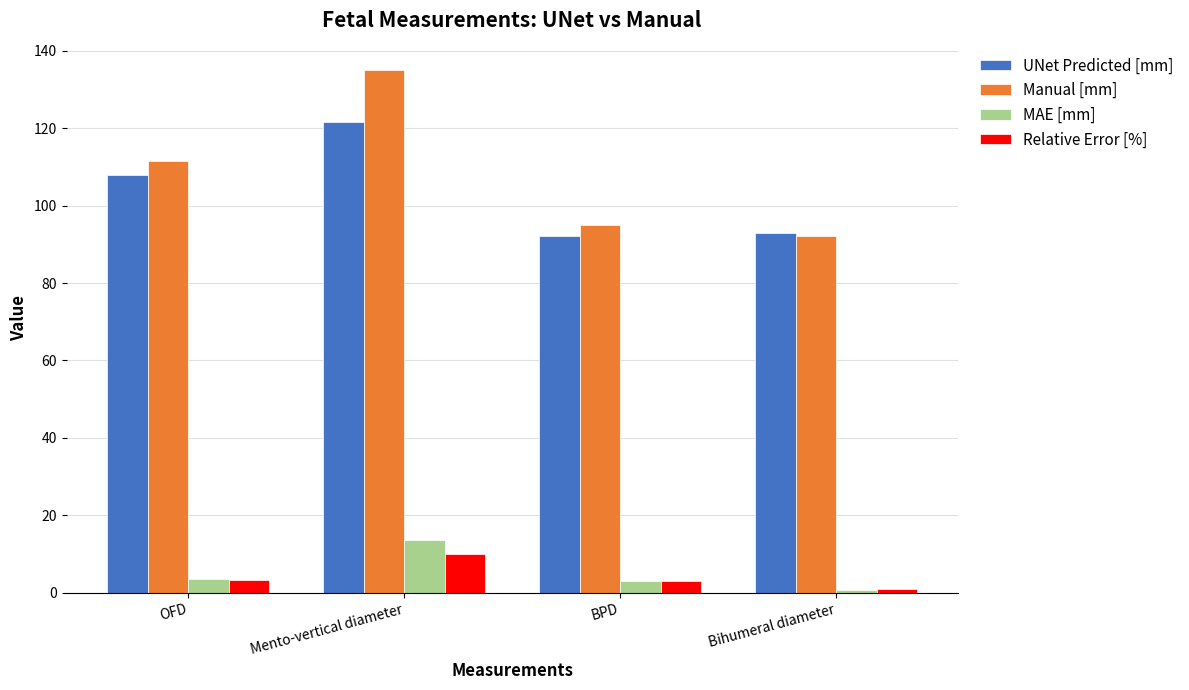

Between Mento-vertical diameter and Bihumeral diameter, which series saw the biggest shift?

Manual [mm]